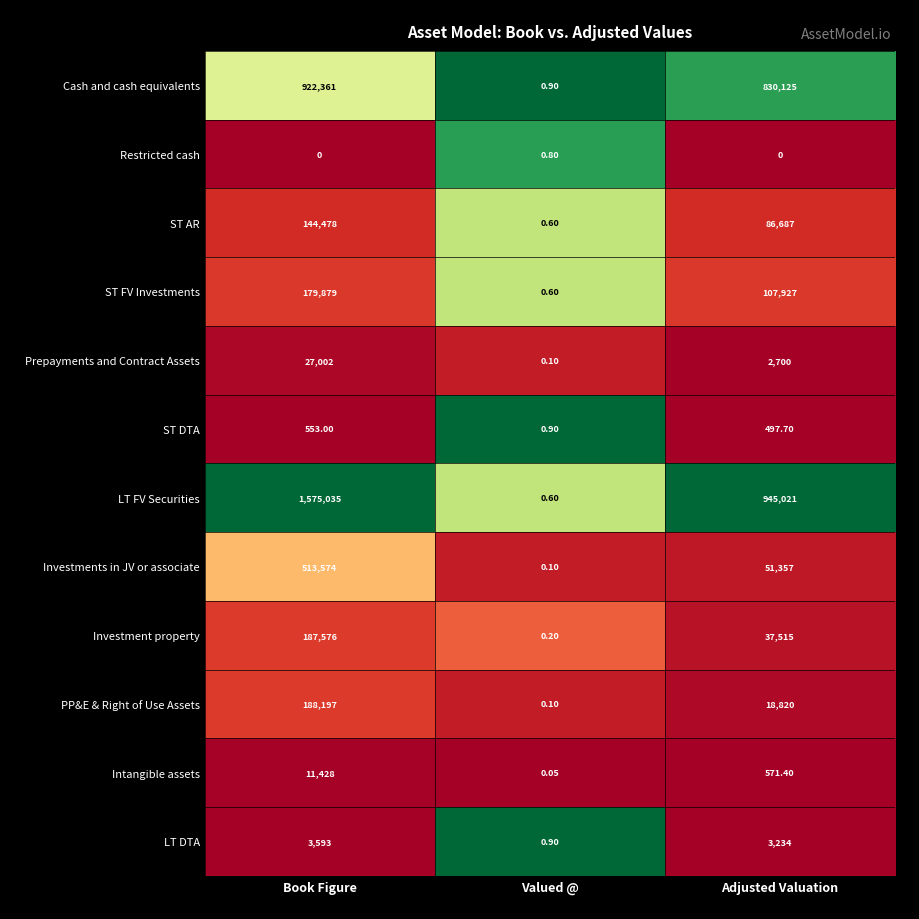

At which label does Cash and cash equivalents reach its minimum?

Valued @